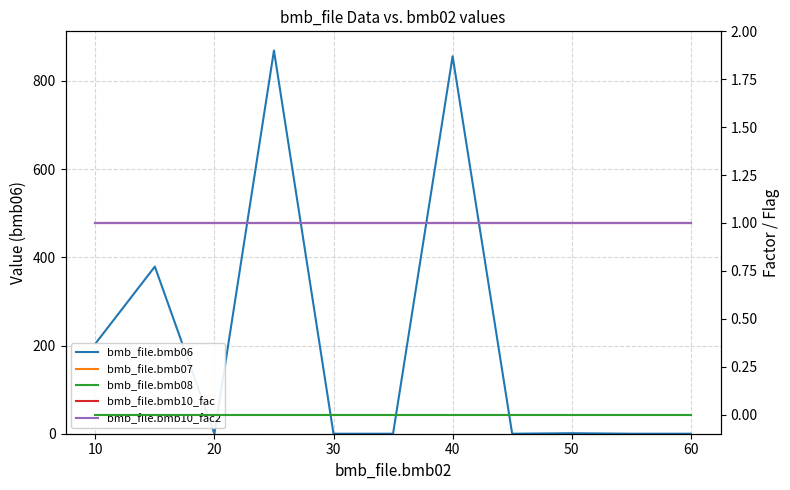

True or false: bmb_file.bmb10_fac2 and bmb_file.bmb10_fac cross at least once.

False